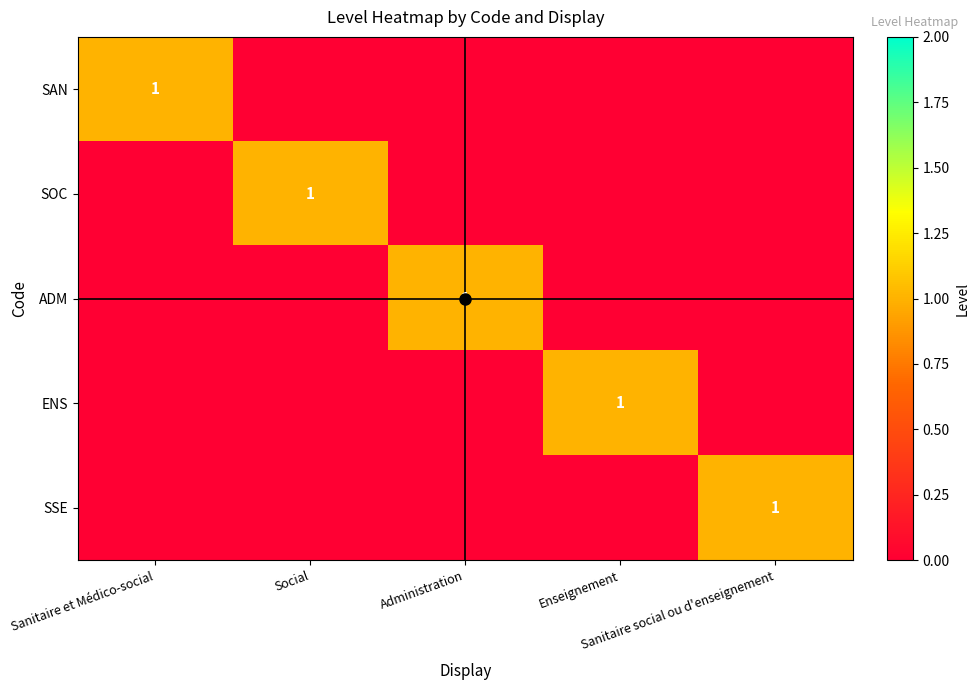

How many positive values does the SSE series have?

1